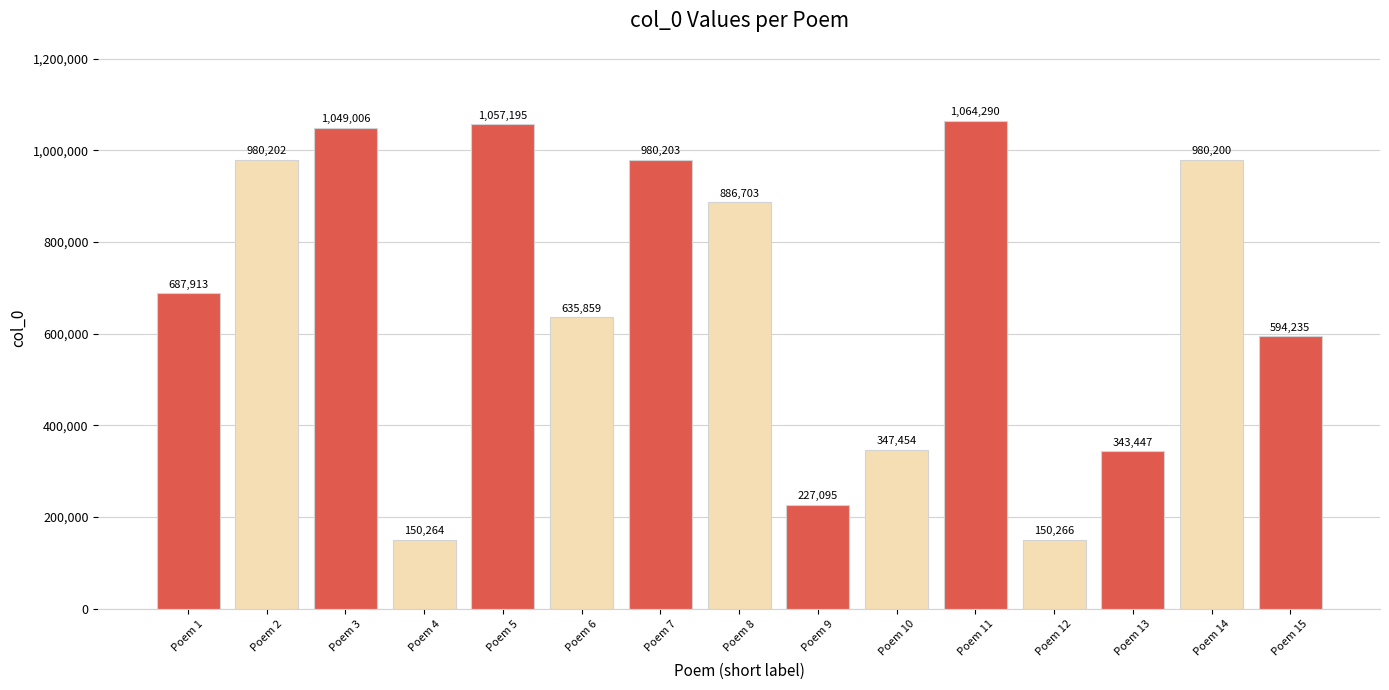

What is the maximum value shown in the chart?

1064290